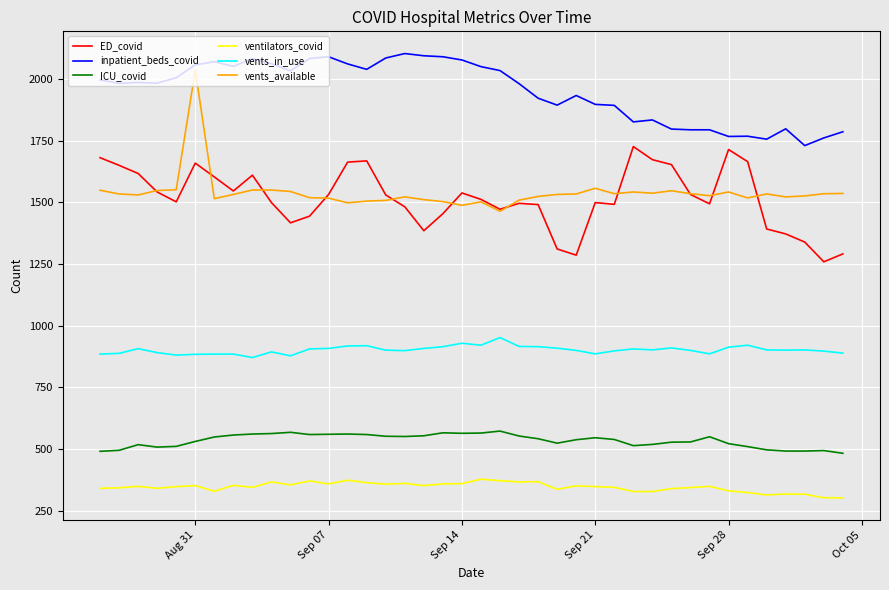

True or false: ICU_covid and vents_in_use intersect in this chart.

False